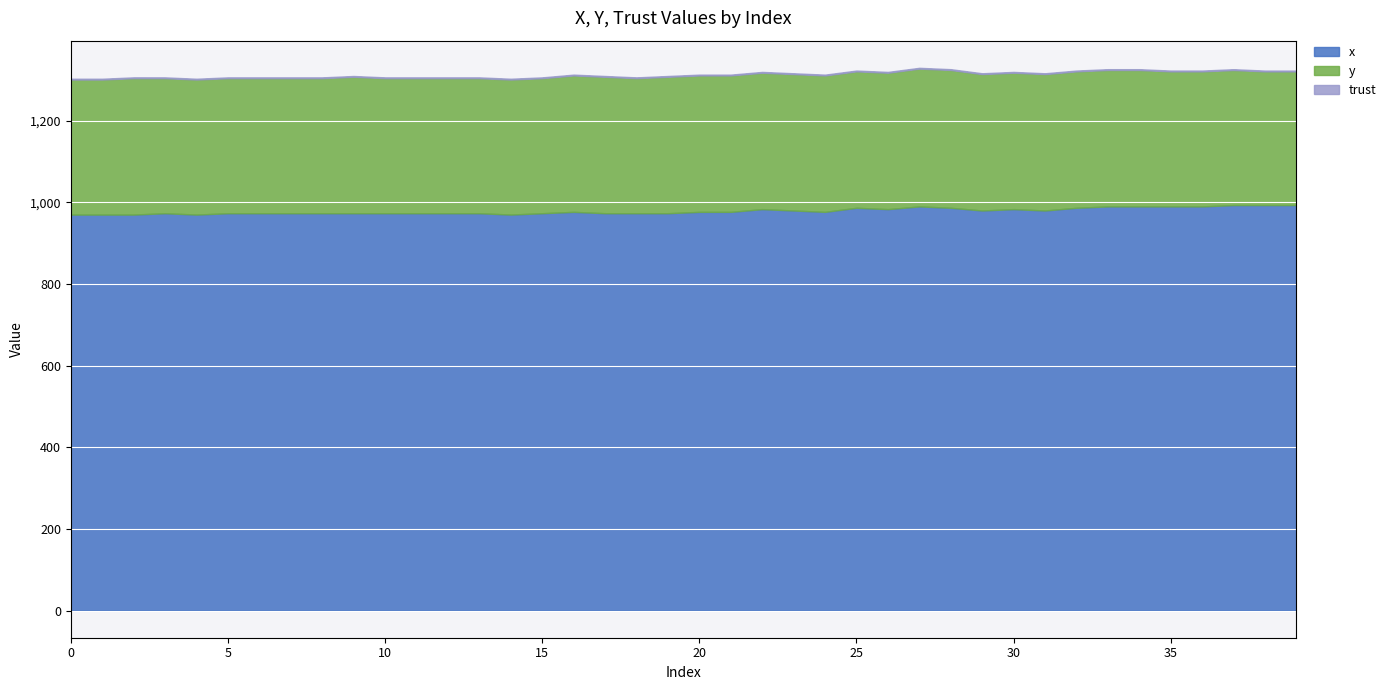

Count the number of data series in this chart.

3